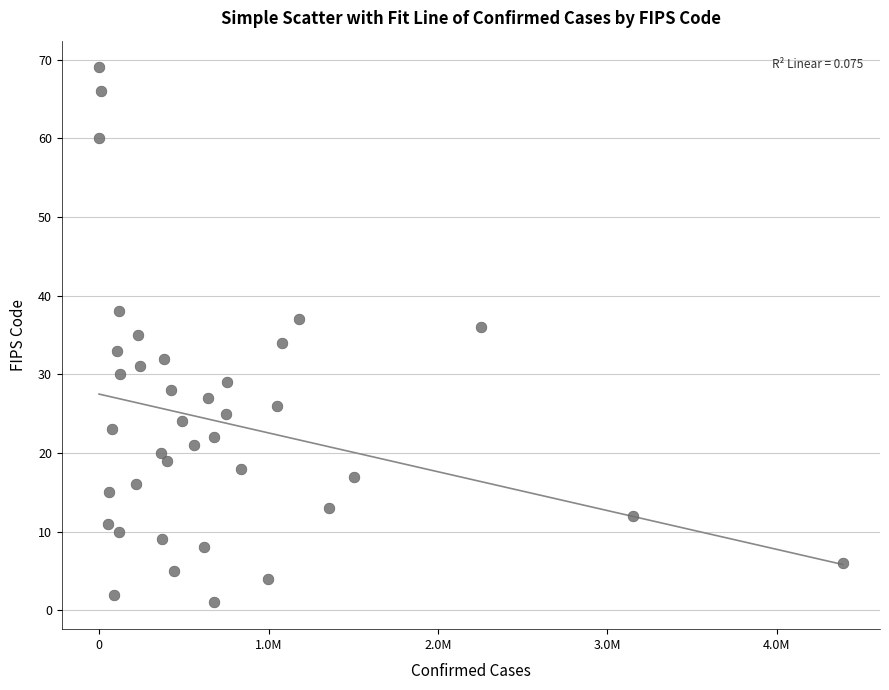

What is the range of X values (max minus min)?

4388506